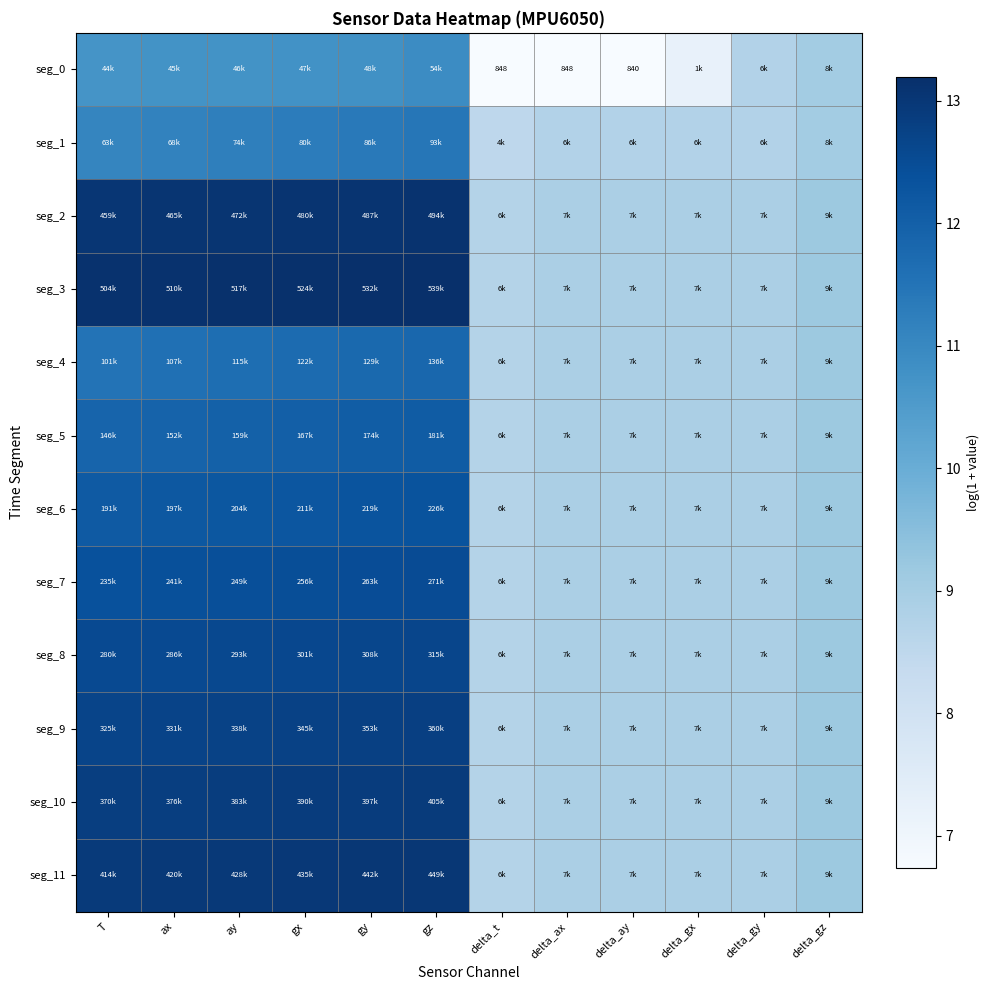

Which category has the lowest value in the seg_8 series?

delta_t